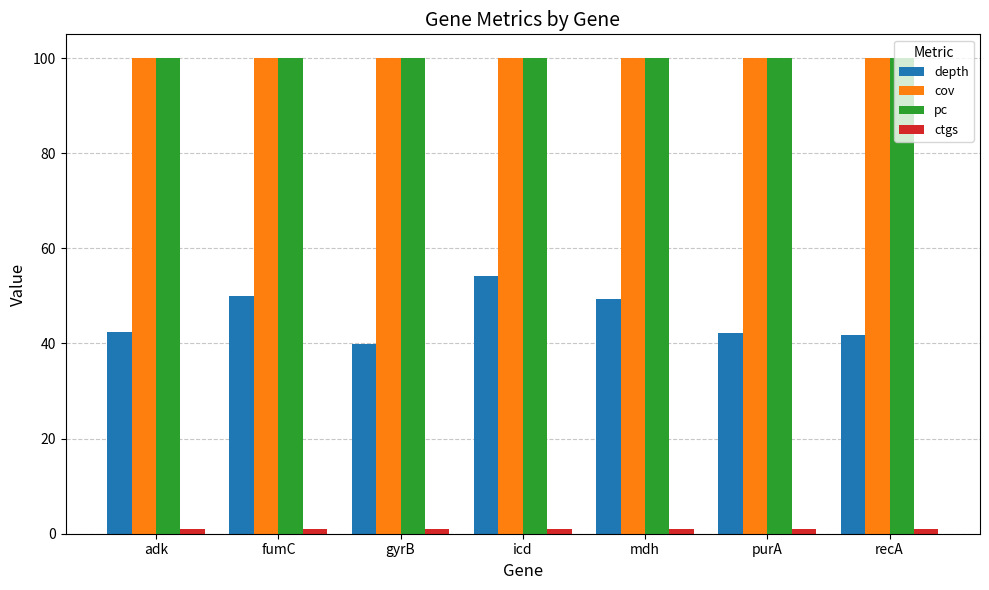

What is the greatest value displayed?

100.0